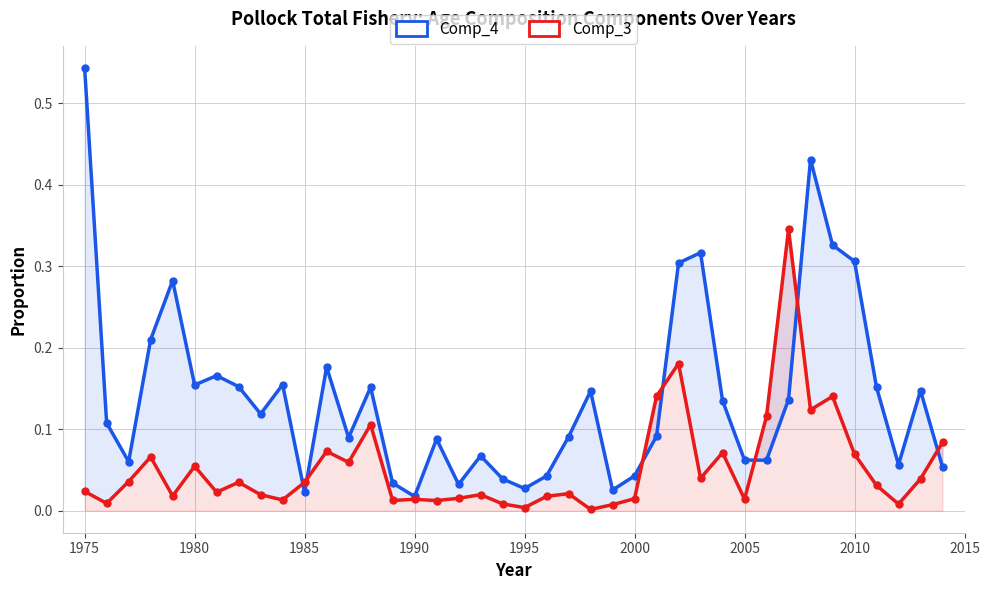

True or false: Comp_4 has a value of 0.1 at 1980.

False